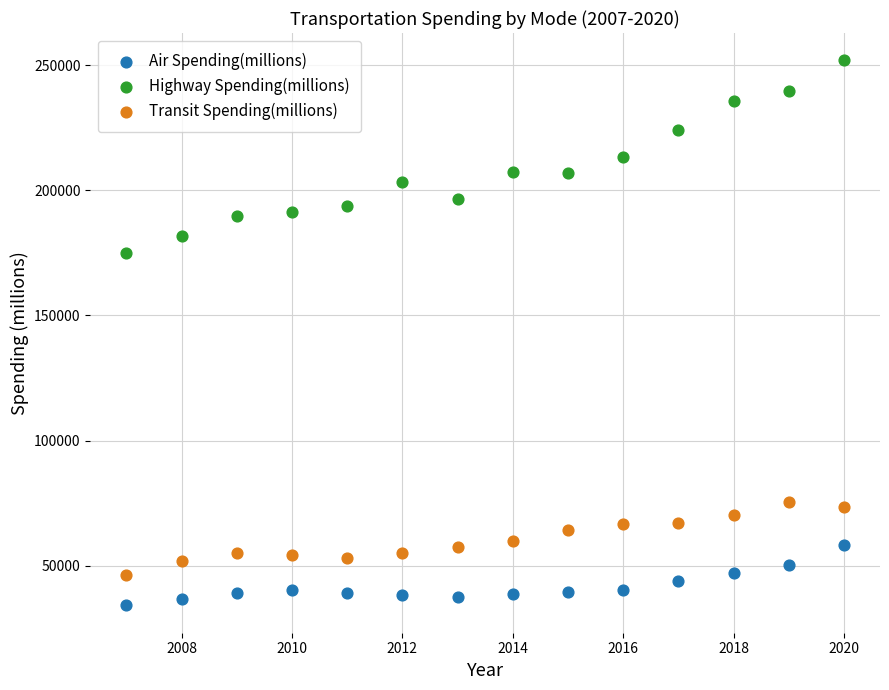

Across all data points, what is the range of X values (max minus min)?

13.0